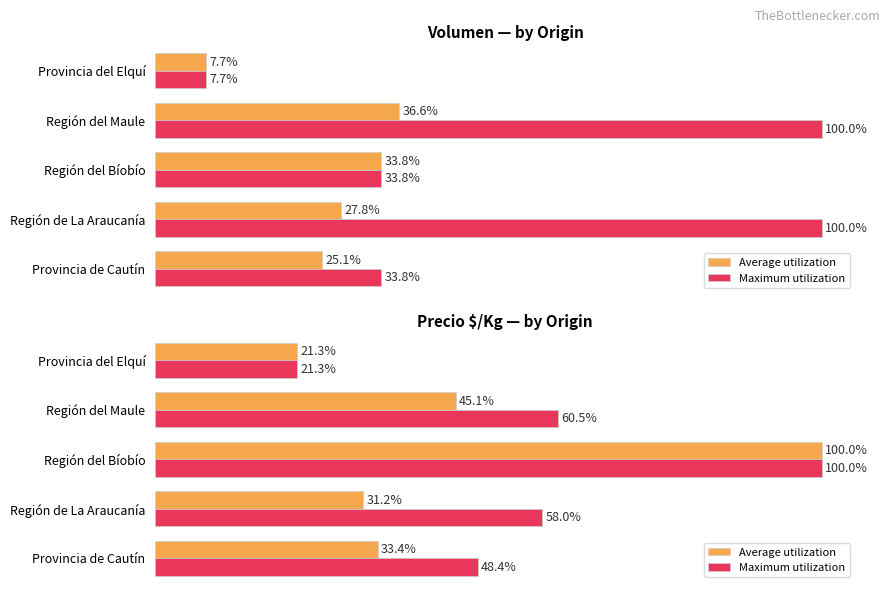

What is the difference between the highest and lowest values at Región de La Araucanía?

26.8